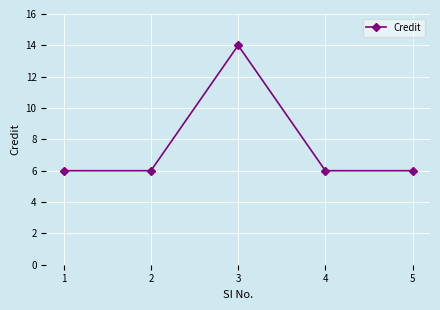

Between 3 and 5, which is larger?

3